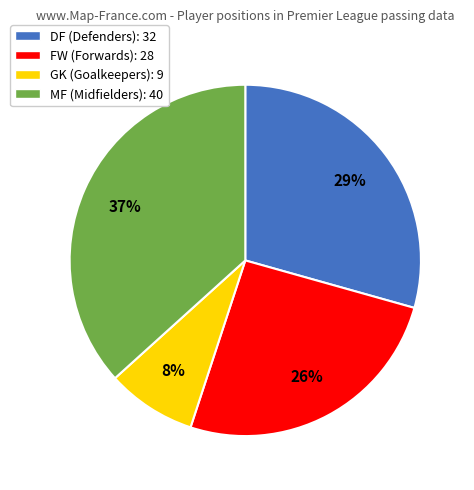

How many segments does this pie chart have?

4